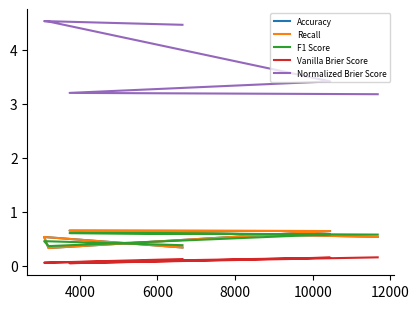

The F1 Score series shows 1.0 at 2000. True or false?

False